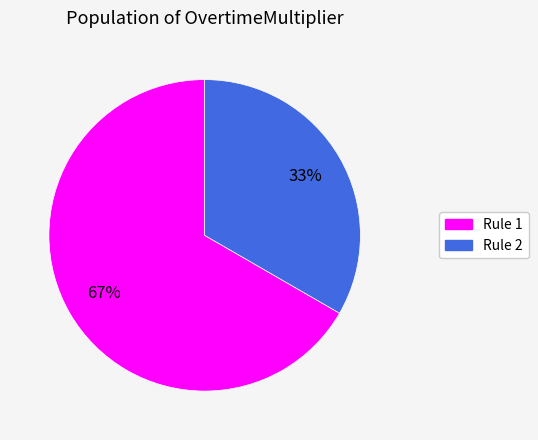

The Rule 2 slice represents 18% of the pie. True or false?

False